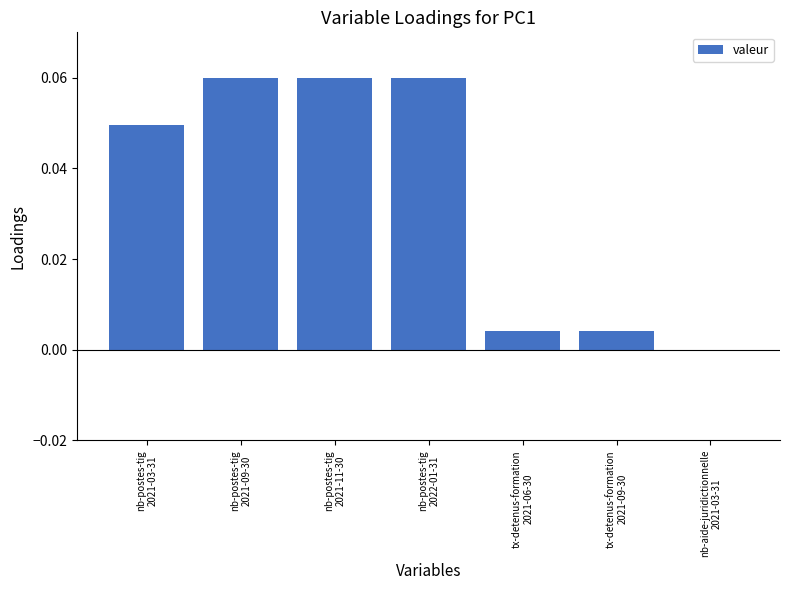

Are the bars horizontal?

No